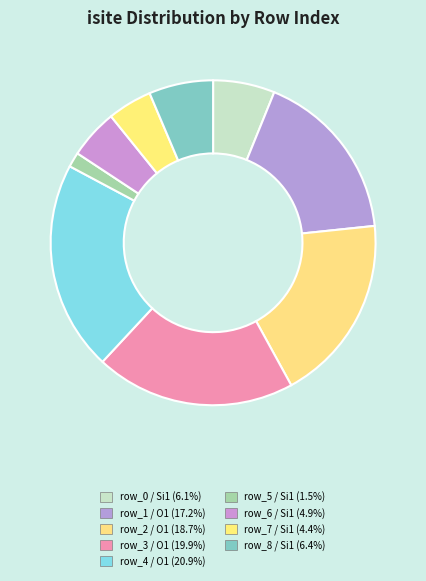

Count the number of slices in the pie.

9